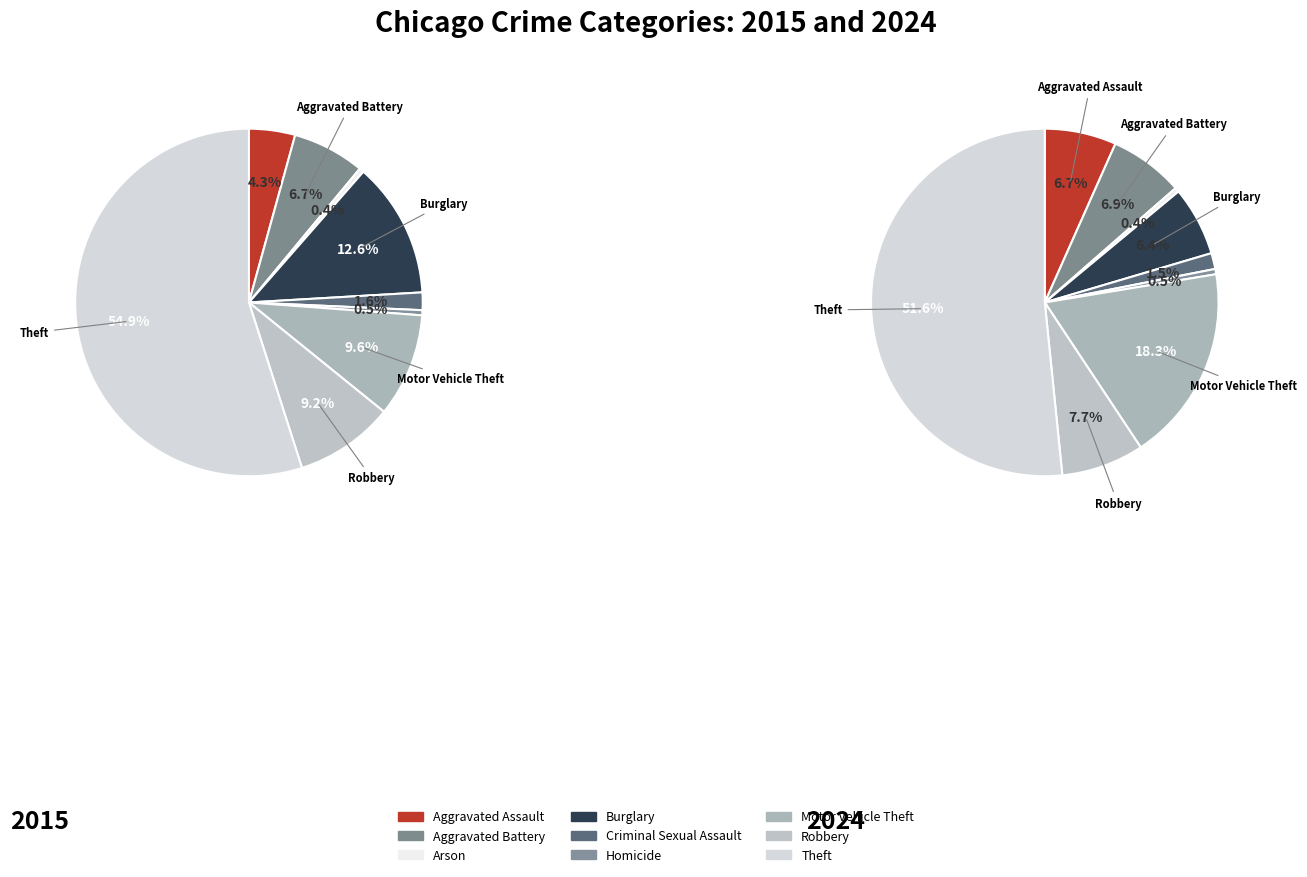

How many segments does this pie chart have?

9